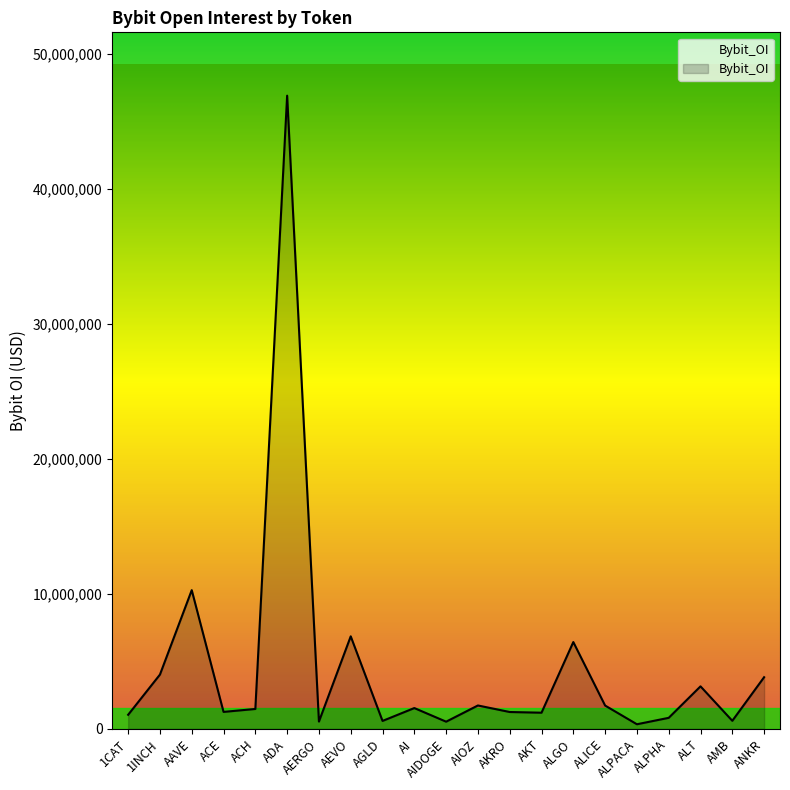

What is the approximate value at AI, to the nearest 100?

1544900